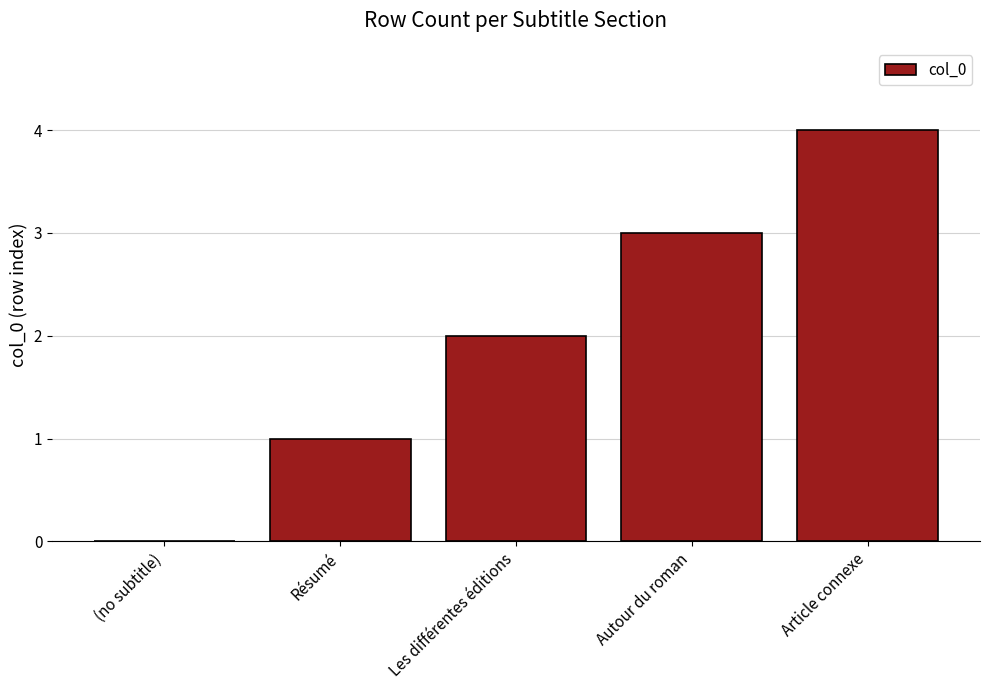

Between Les différentes éditions and Résumé, which is larger?

Les différentes éditions